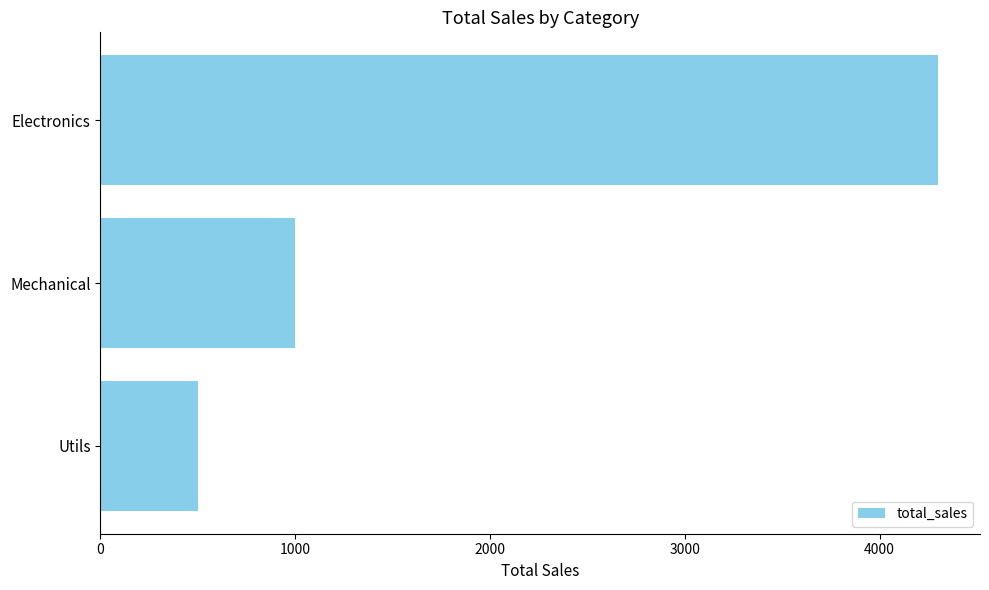

The value at Mechanical is 1000. True or false?

True